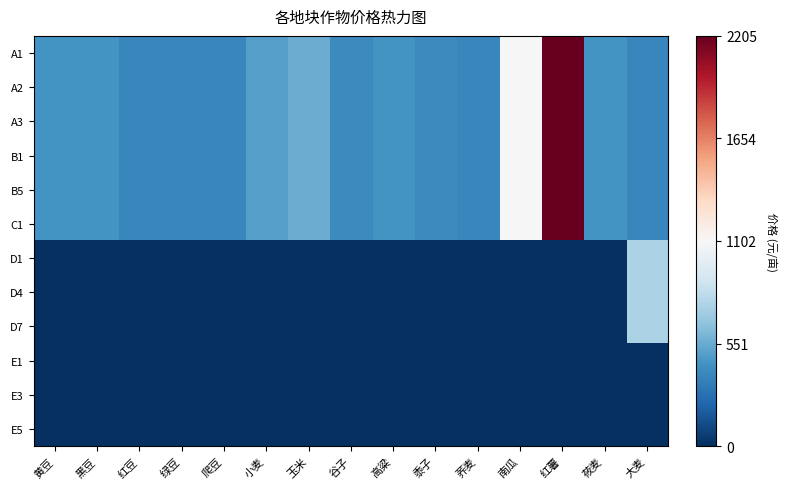

What is the difference between the highest and lowest values at 莜麦?

0.4